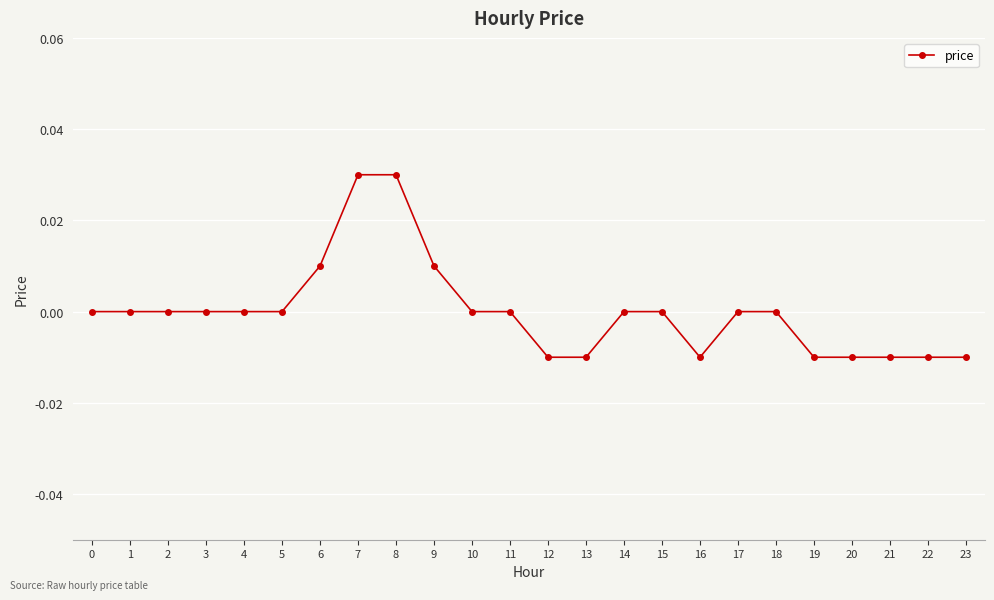

The chart shows a value of 0.0 at 11. True or false?

True